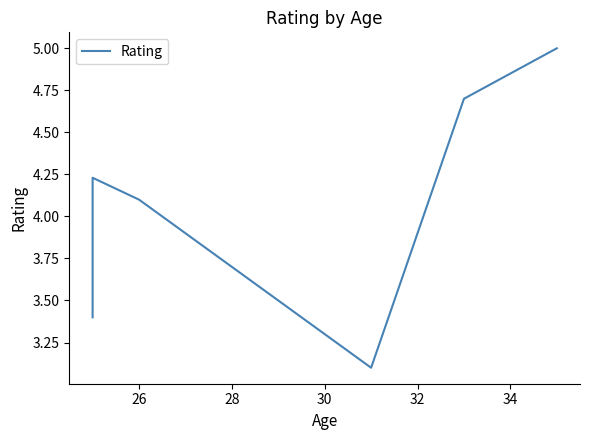

Approximately how many times larger is the value at 30 compared to 28?

0.8